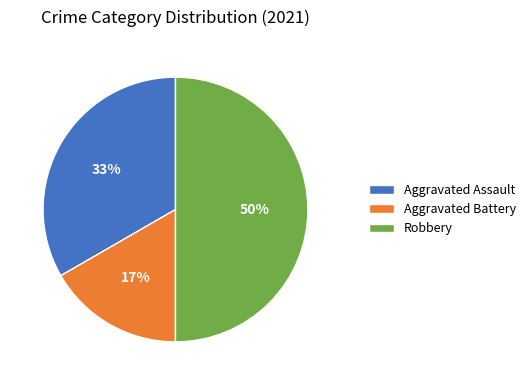

Is the sum of Aggravated Assault and Robbery greater than half?

Yes